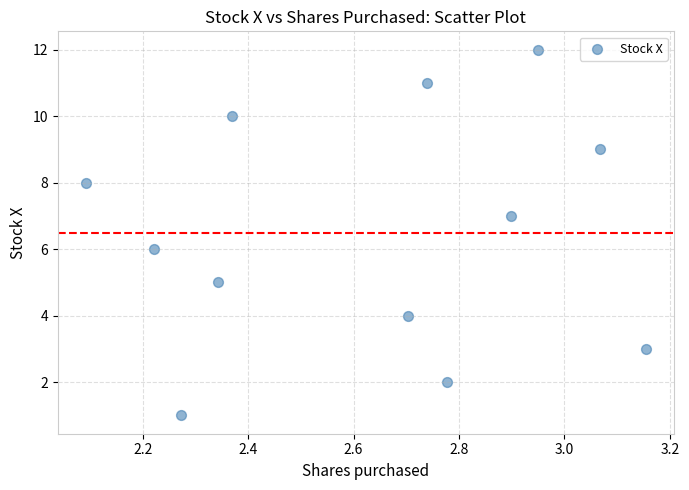

What is the range of Y values (max minus min)?

11